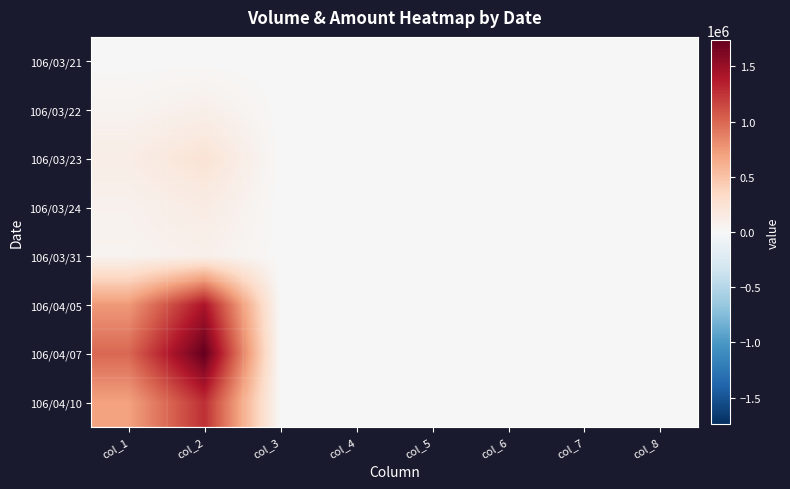

At how many categories does at least one series exceed 335015?

2